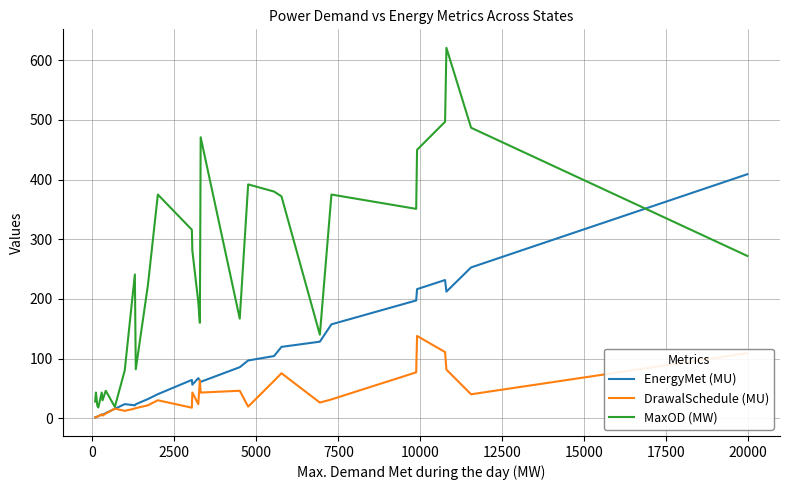

Which series has the largest total across all categories?

MaxOD (MW)